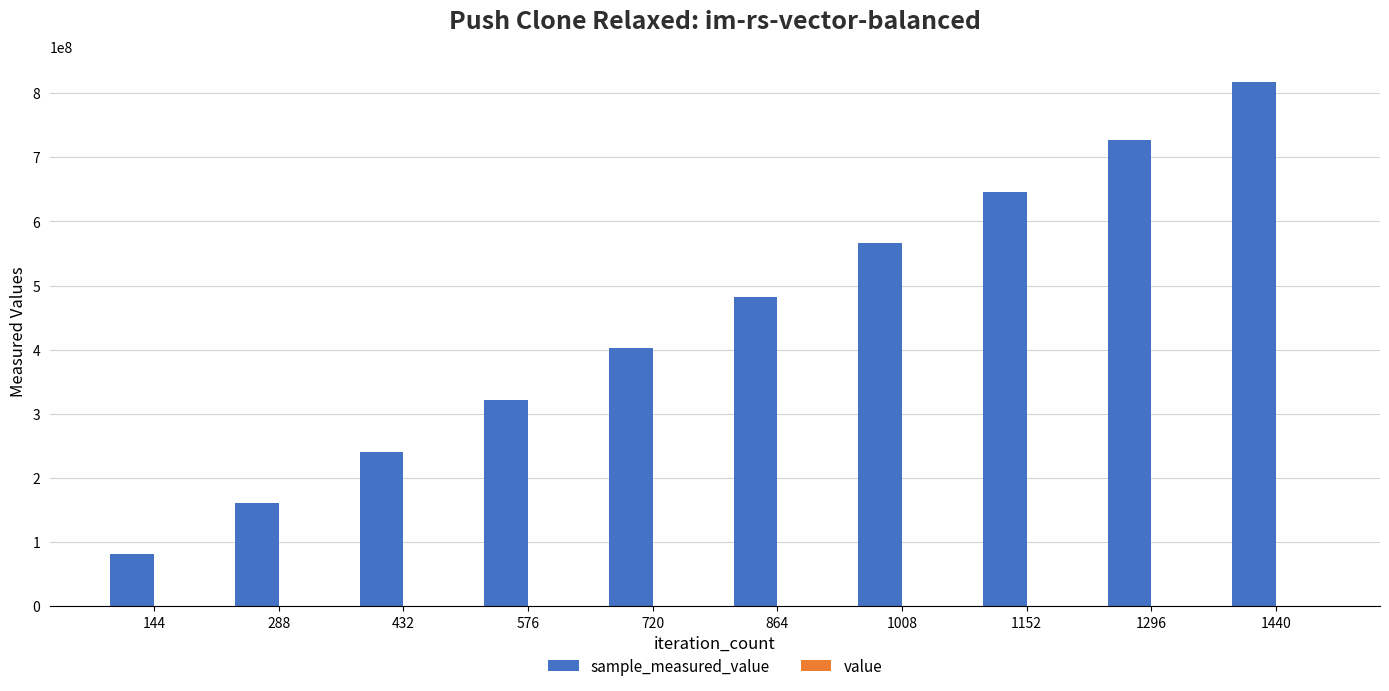

At which category is the sum across all series the highest?

1440